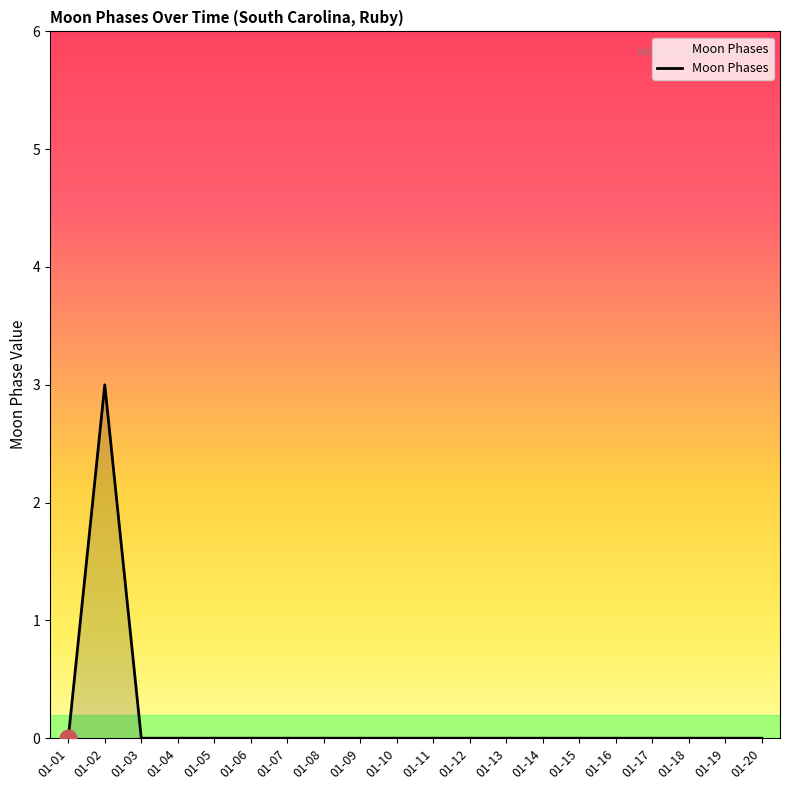

What is the greatest value displayed?

3